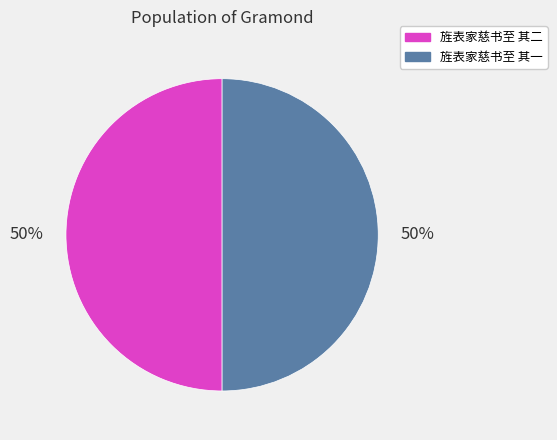

What percentage is the 旌表家慈书至 其一 slice, to the nearest percent?

50%